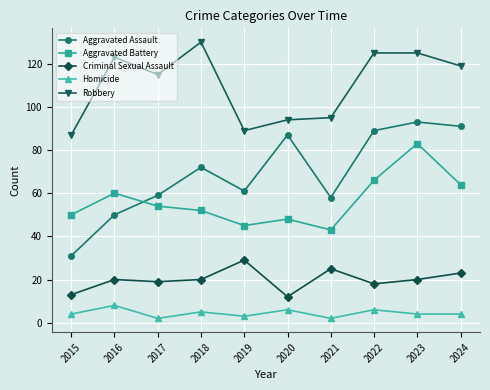

Reading left to right, transcribe all the data shown in this chart.

Aggravated Assault: 2015=31	2016=50	2017=59	2018=72	2019=61	2020=87	2021=58	2022=89	2023=93	2024=91
Aggravated Battery: 2015=50	2016=60	2017=54	2018=52	2019=45	2020=48	2021=43	2022=66	2023=83	2024=64
Criminal Sexual Assault: 2015=13	2016=20	2017=19	2018=20	2019=29	2020=12	2021=25	2022=18	2023=20	2024=23
Homicide: 2015=4	2016=8	2017=2	2018=5	2019=3	2020=6	2021=2	2022=6	2023=4	2024=4
Robbery: 2015=87	2016=123	2017=115	2018=130	2019=89	2020=94	2021=95	2022=125	2023=125	2024=119